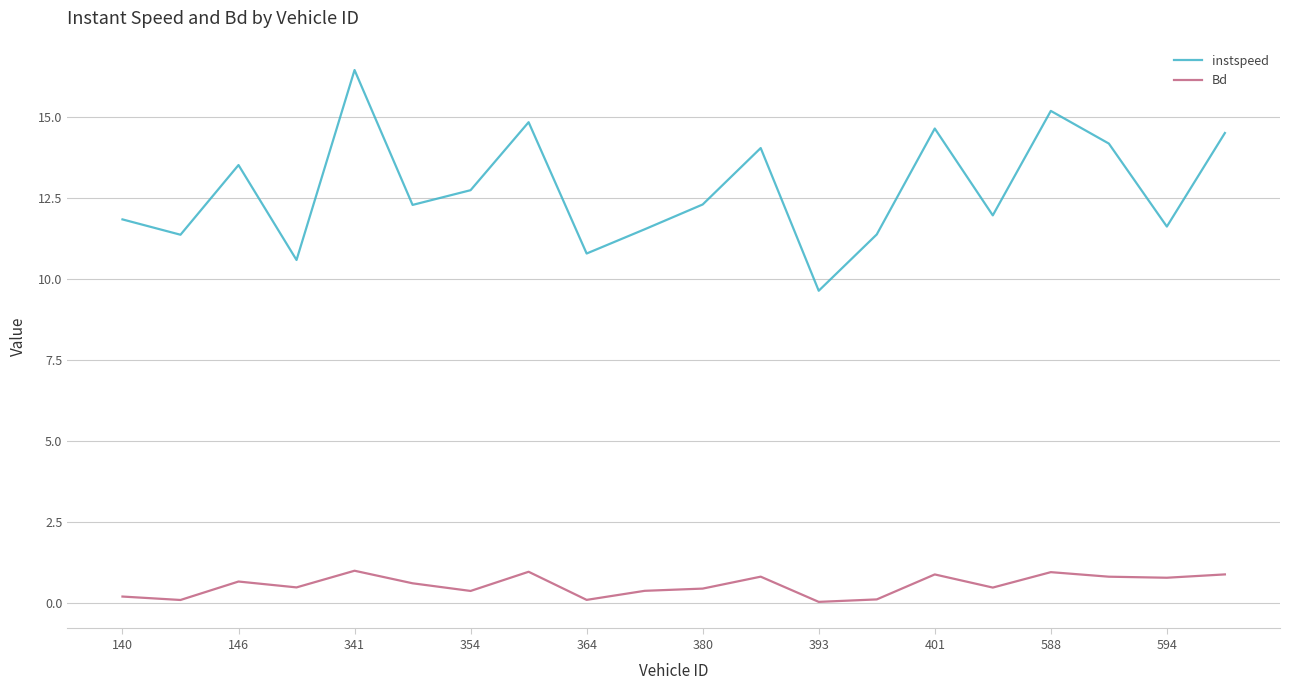

What is the greatest value displayed?

16.5